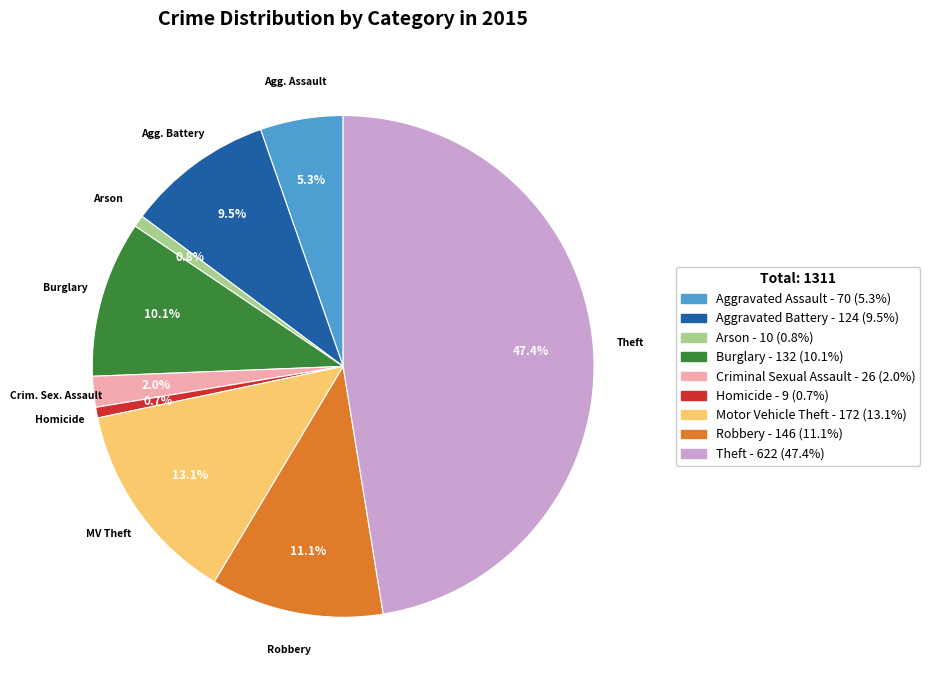

Is there a majority slice in this chart?

No